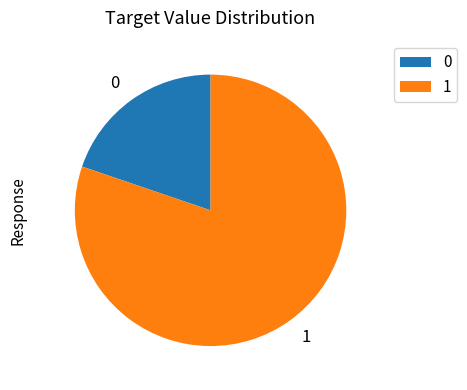

Which slice represents more than half of the pie?

1